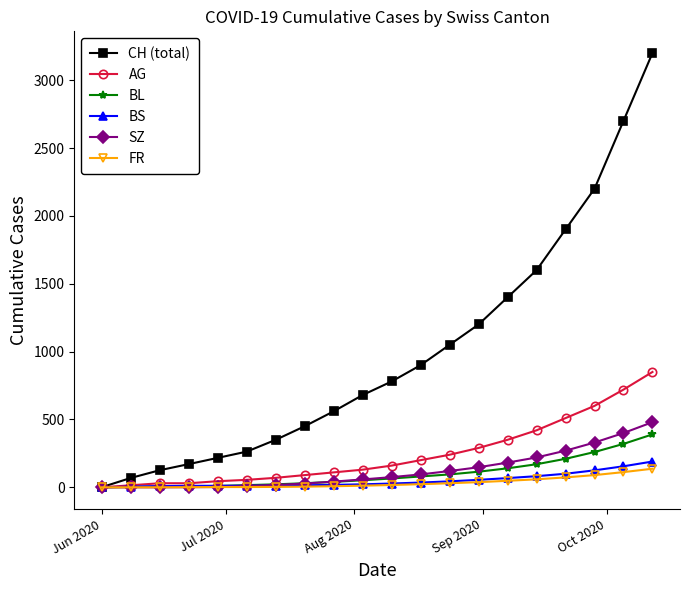

What is the maximum value shown in the chart?

3200